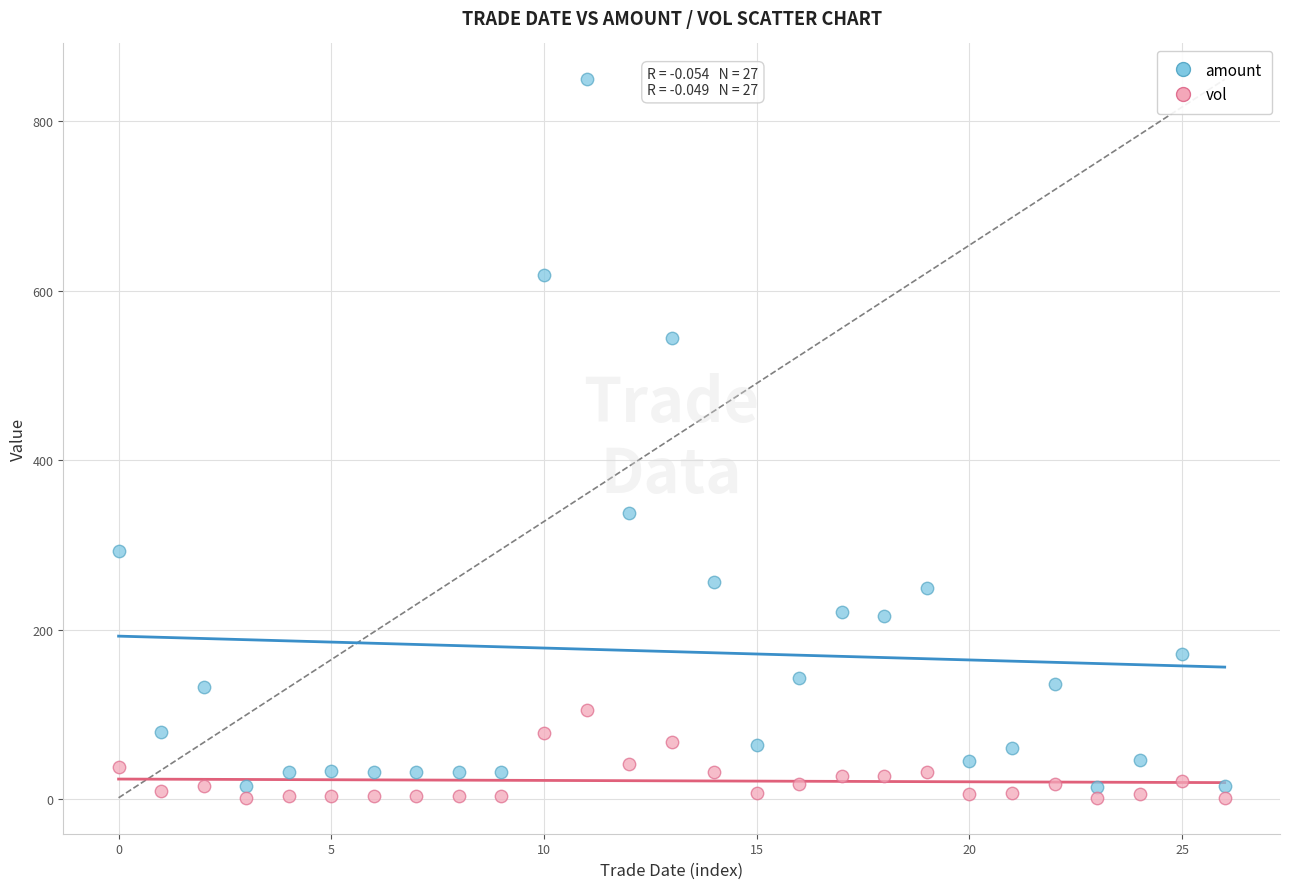

Which series contains the highest Y value?

amount